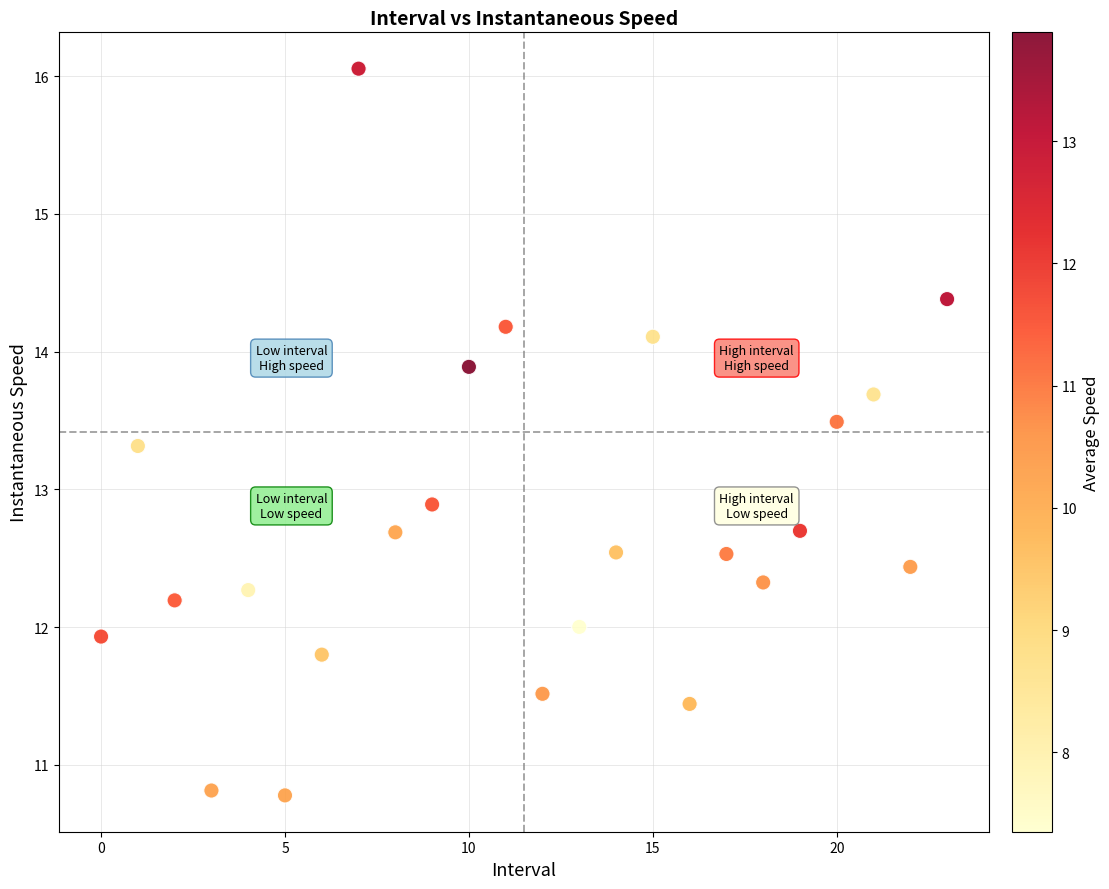

What is the range of Y values (max minus min)?

5.3